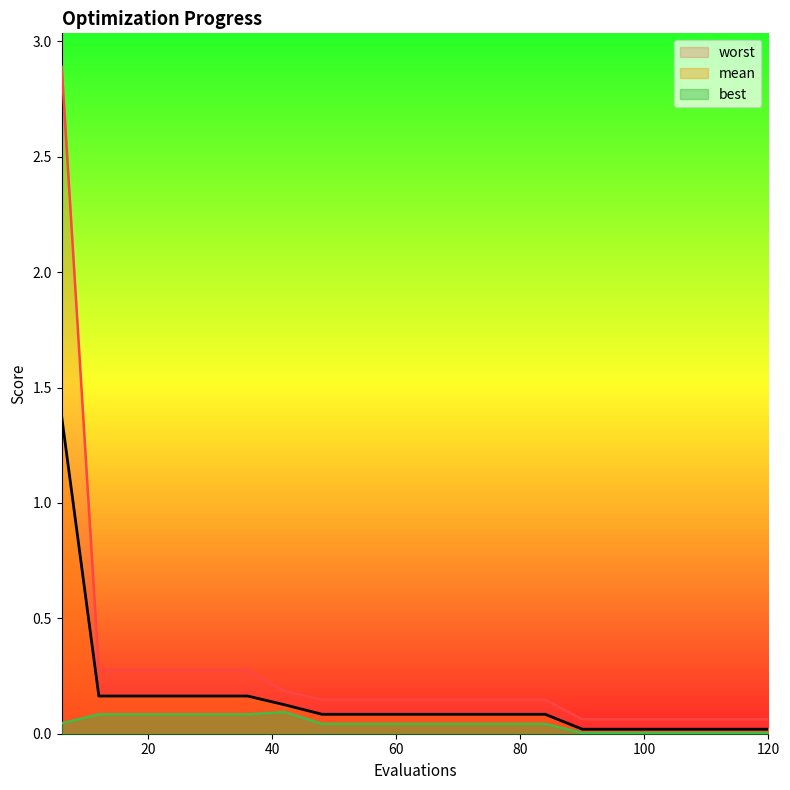

Reading left to right, list all the values displayed in this chart.

mean: 1.4	0.2	0.2	0.2	0.2	0.2	0.1	0.1	0.1	0.1	0.1	0.1	0.1	0.1	0.0	0.0	0.0	0.0	0.0	0.0
best: 0.0	0.1	0.1	0.1	0.1	0.1	0.1	0.0	0.0	0.0	0.0	0.0	0.0	0.0	0.0	0.0	0.0	0.0	0.0	0.0
worst: 2.9	0.3	0.3	0.3	0.3	0.3	0.2	0.1	0.1	0.1	0.1	0.1	0.1	0.1	0.1	0.1	0.1	0.1	0.1	0.1